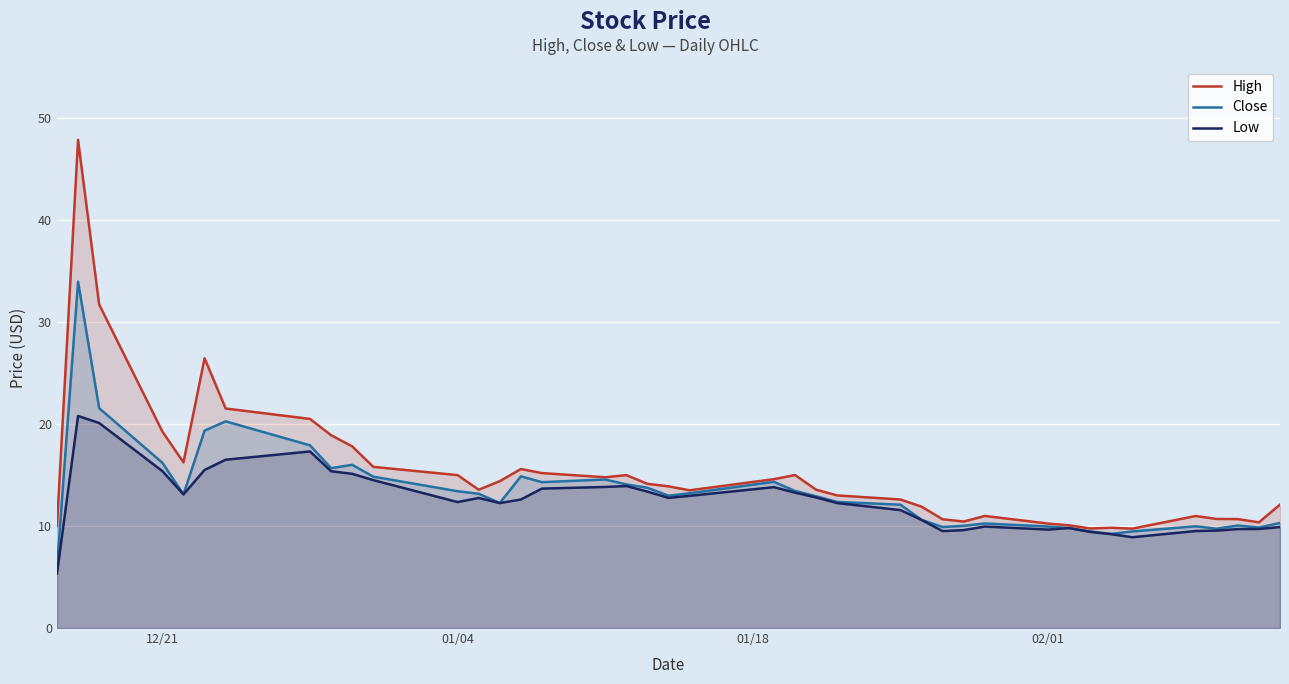

What is the minimum value for High?

9.7